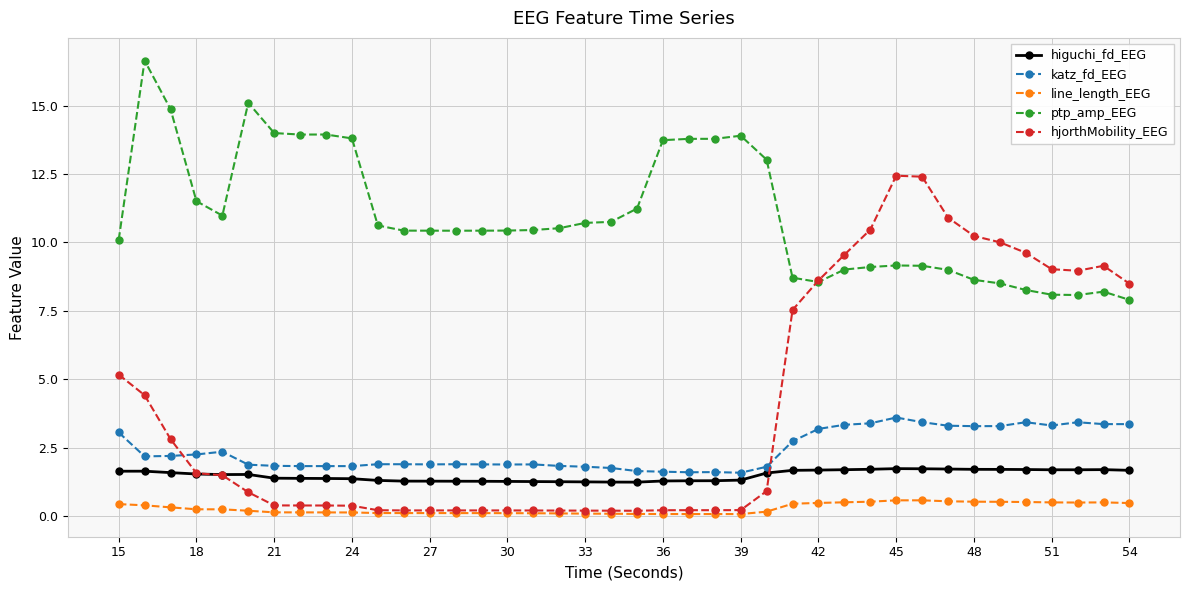

What is the sum of all line_length_EEG values?

10.8